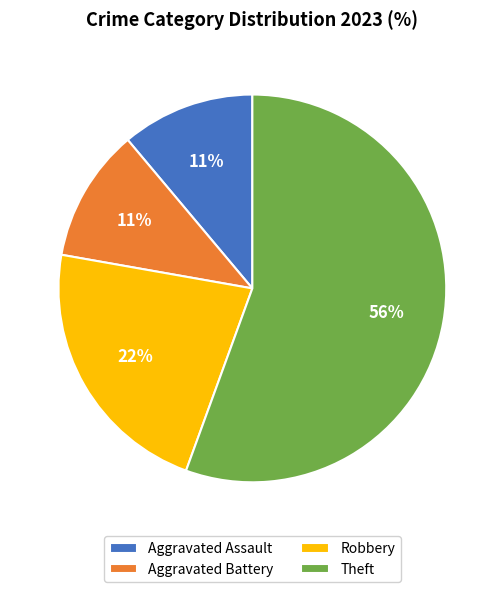

To the nearest percent, what portion does Robbery represent?

22%